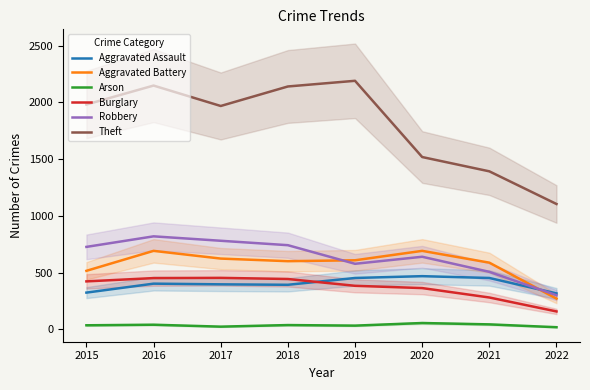

Which series has the largest total across all categories?

Theft